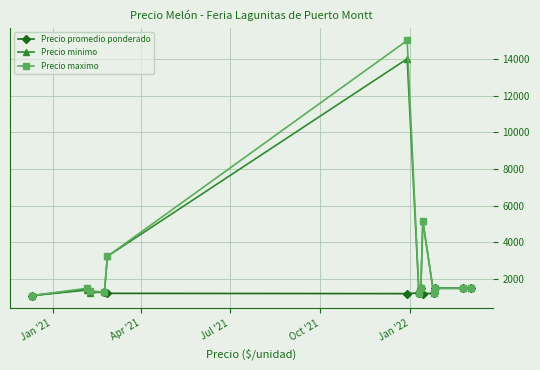

What are all the series names shown in the legend?

Precio promedio ponderado, Precio minimo, Precio maximo